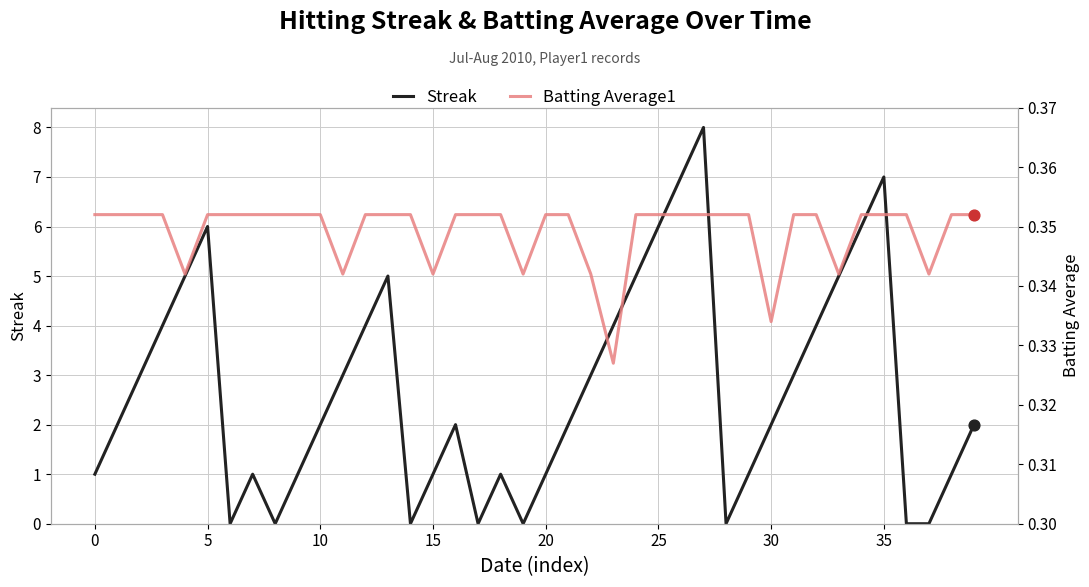

Which series has the largest total across all categories?

Streak